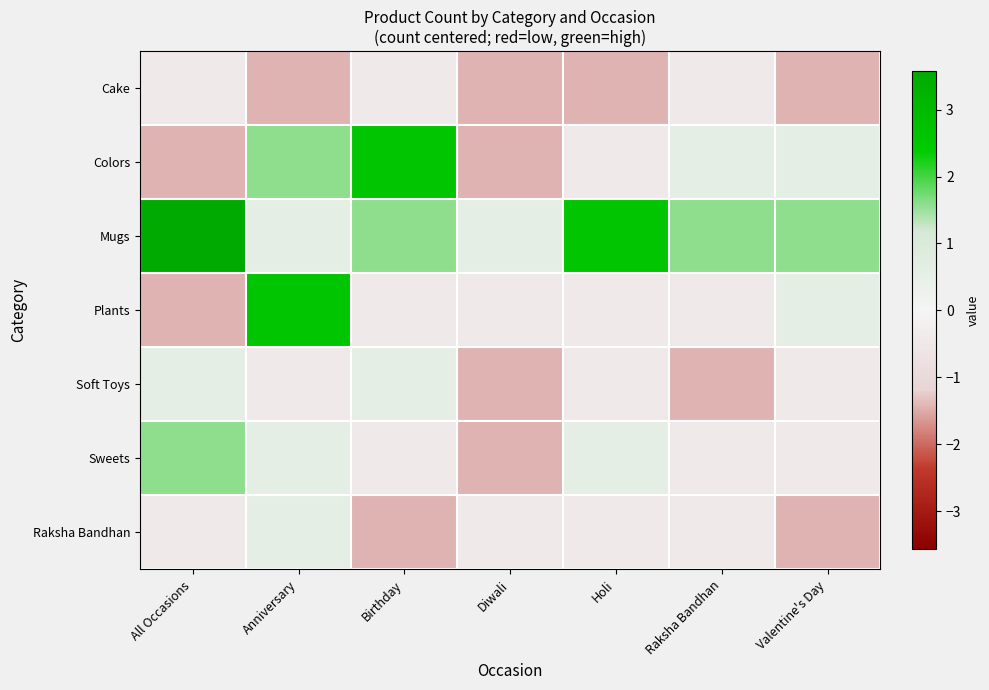

Rank the series at Valentine's Day from highest to lowest value.

Mugs, Colors, Plants, Soft Toys, Sweets, Cake, Raksha Bandhan